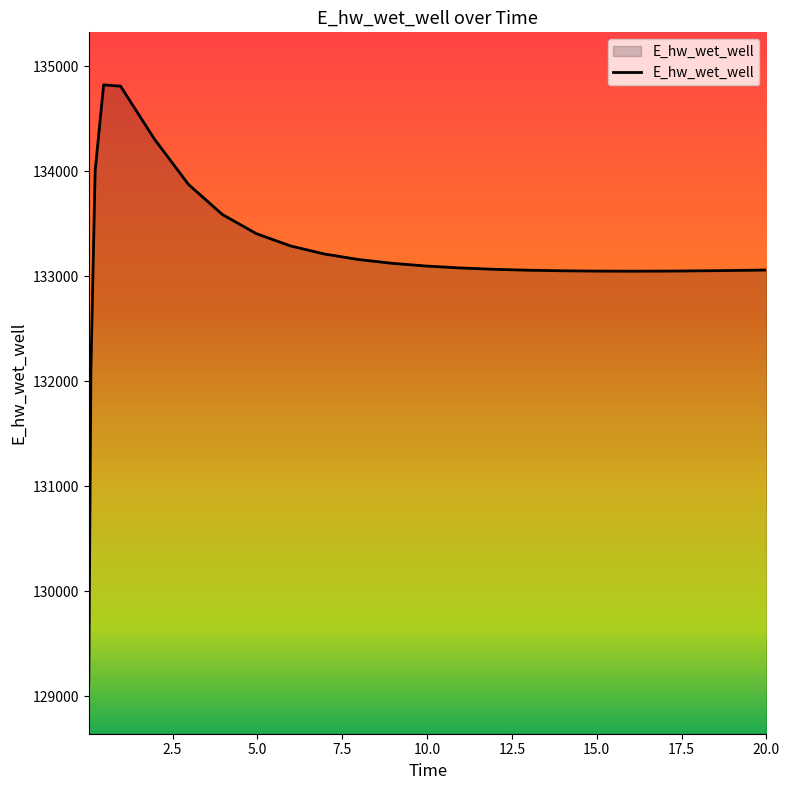

What is the greatest value displayed?

134824.6